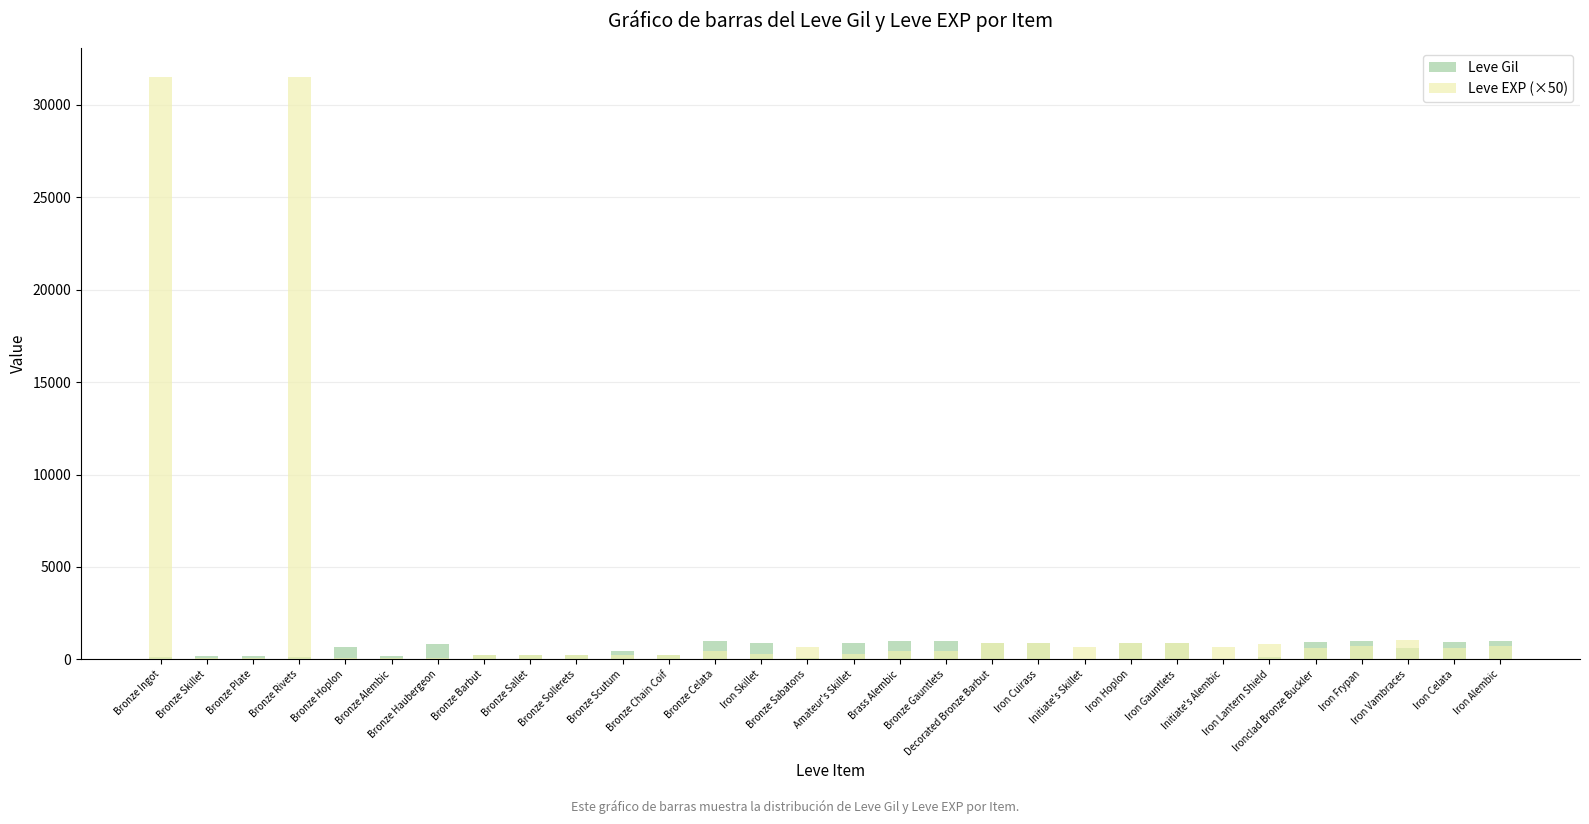

Where is Leve Gil nearest to the value 515?

Bronze Scutum